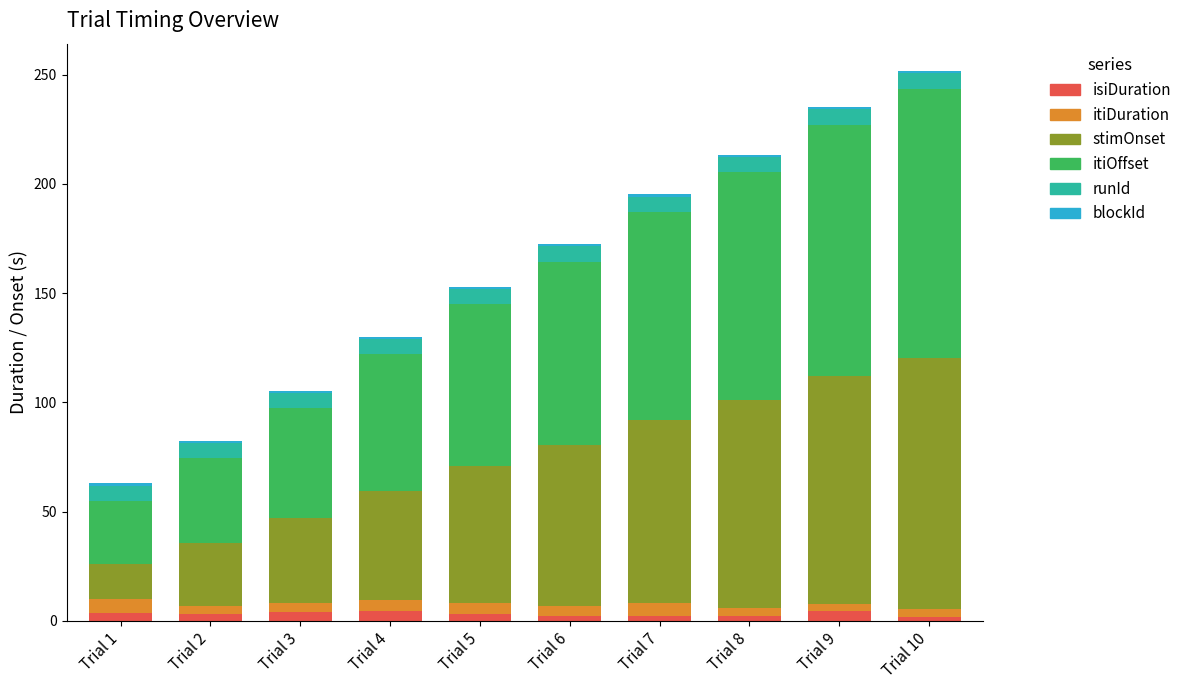

How many distinct data groups are displayed?

6